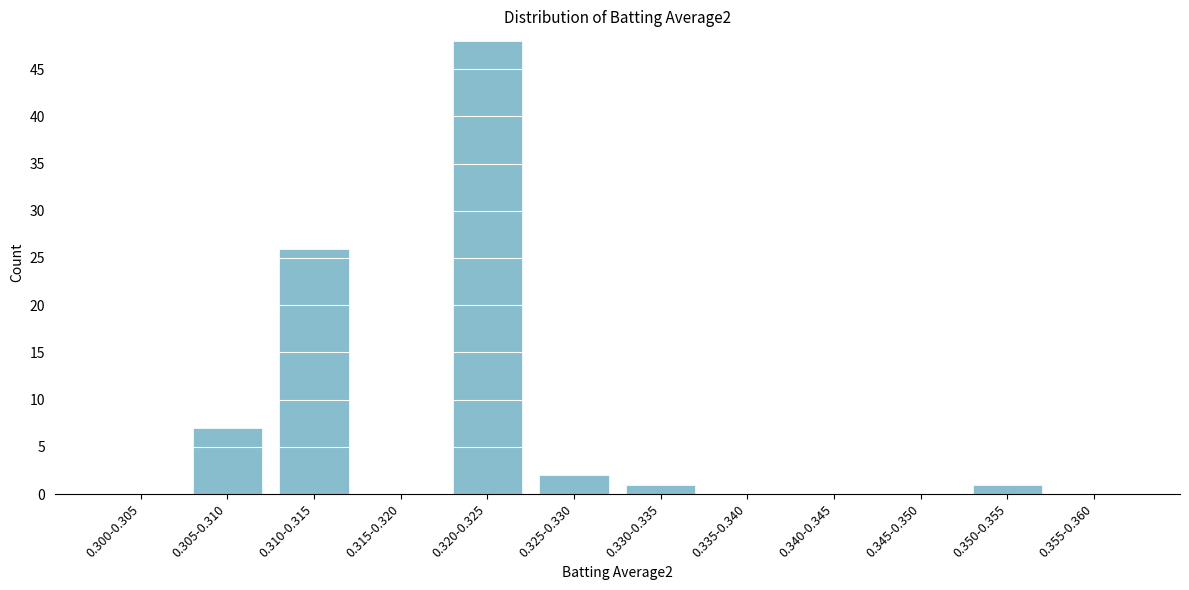

Reading left to right, what are all the values shown in this chart?

0.300-0.305=0	0.305-0.310=7	0.310-0.315=26	0.315-0.320=0	0.320-0.325=48	0.325-0.330=2	0.330-0.335=1	0.335-0.340=0	0.340-0.345=0	0.345-0.350=0	0.350-0.355=1	0.355-0.360=0